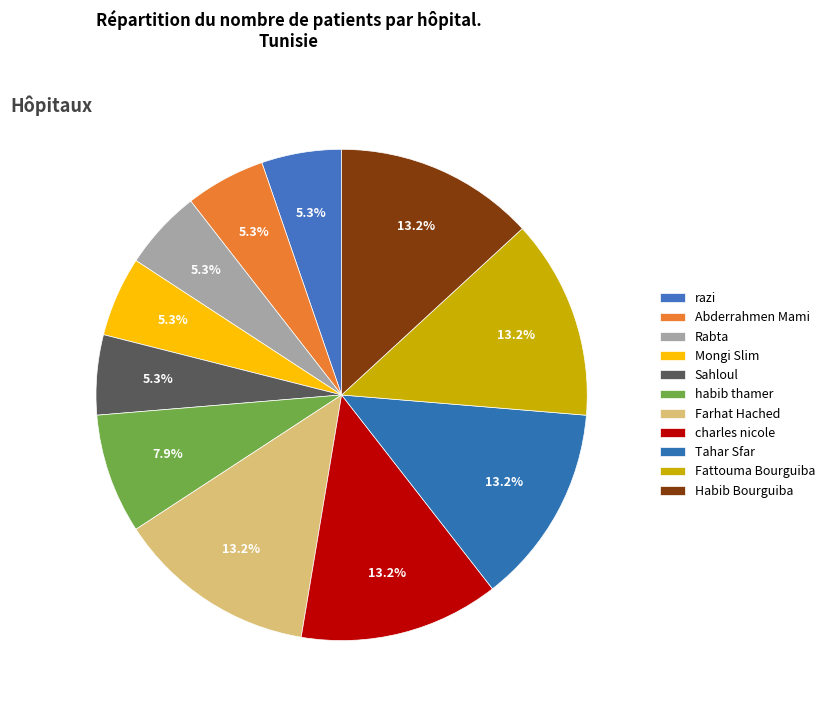

Is there any slice that represents more than half of the pie?

No